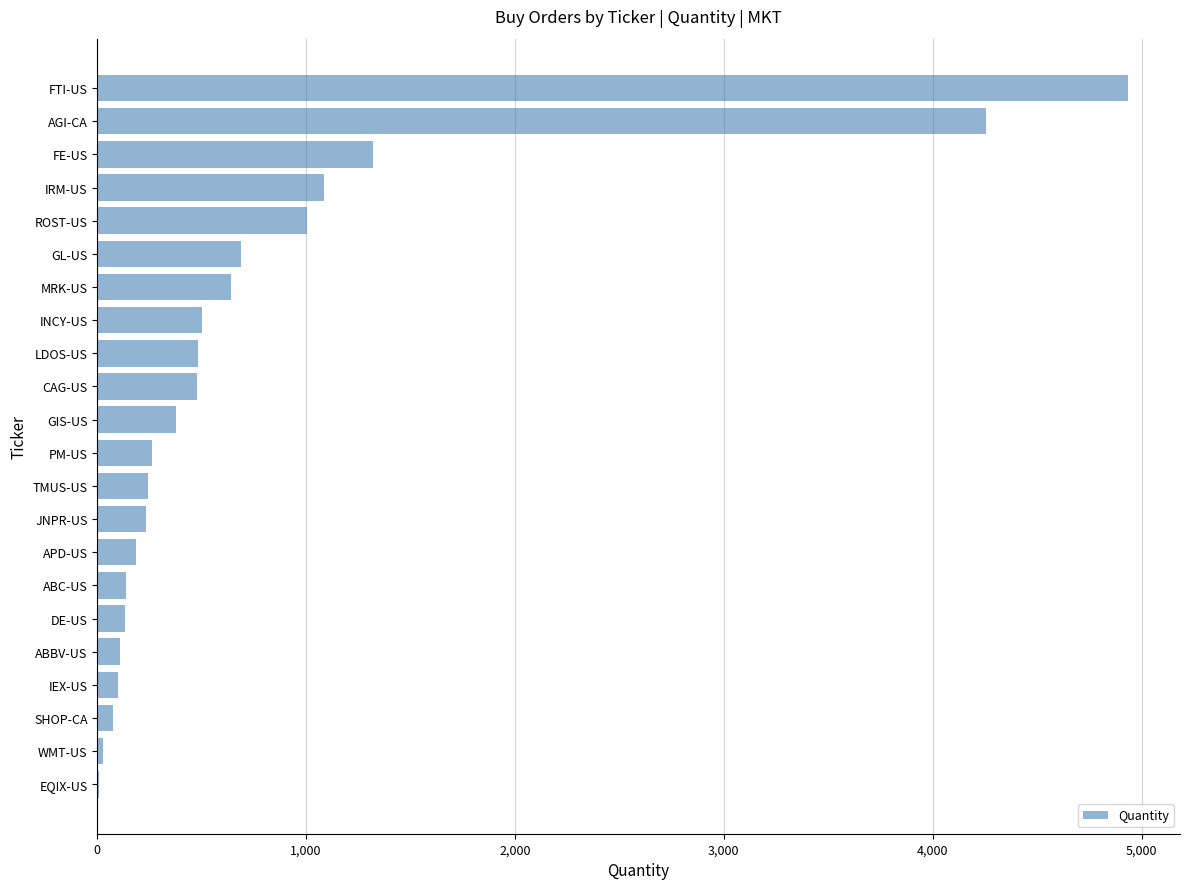

Approximately how many times larger is the value at FTI-US compared to LDOS-US?

10.2